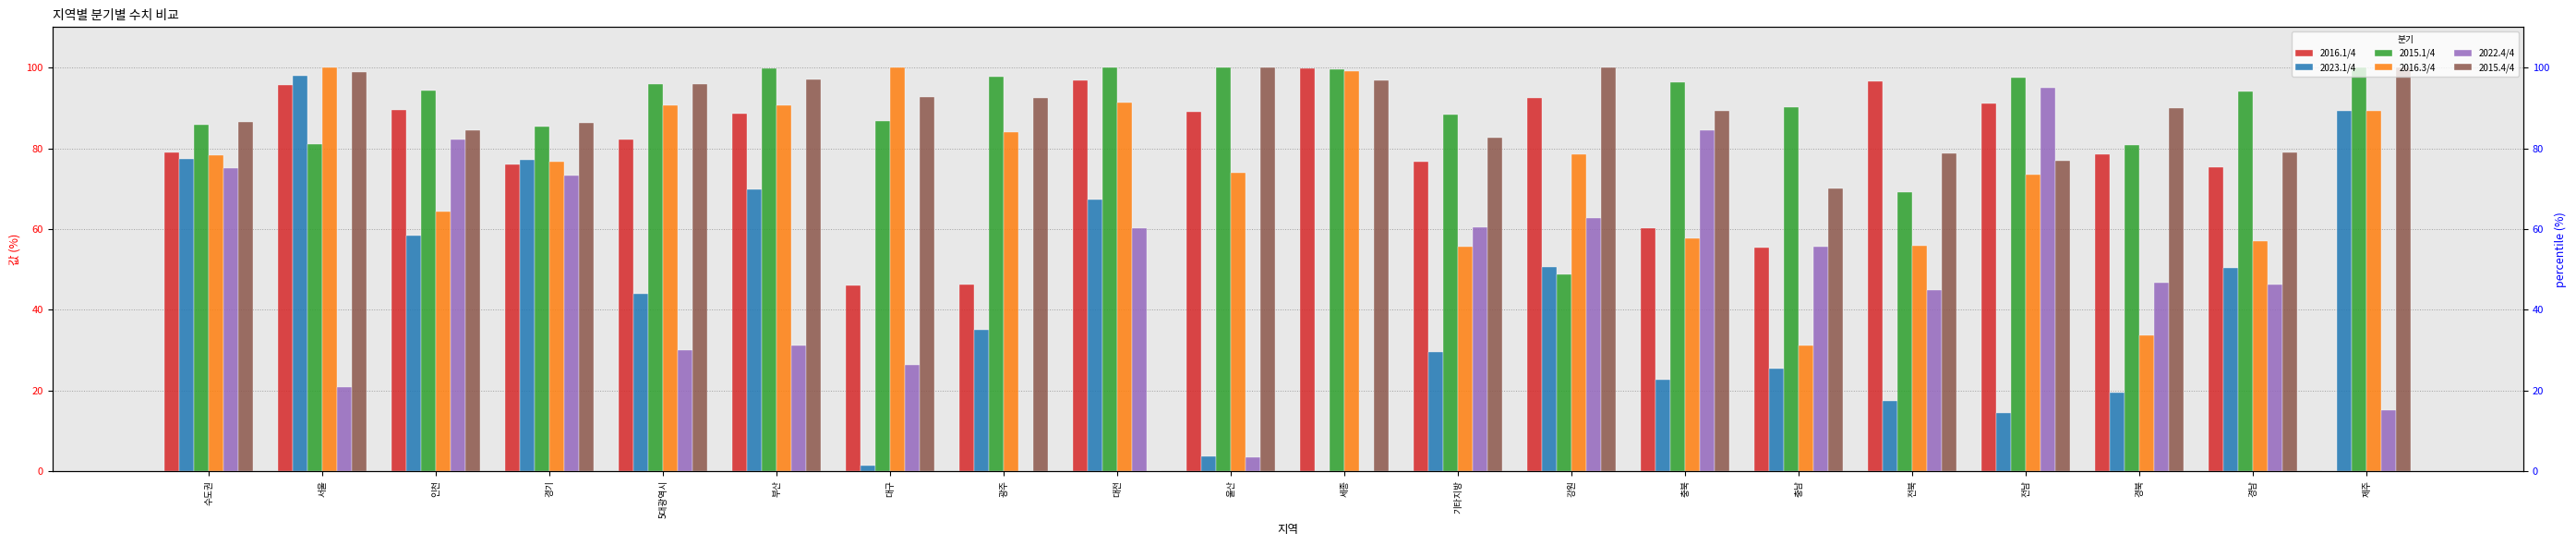

How many positive values does the 2022.4/4 series have?

18